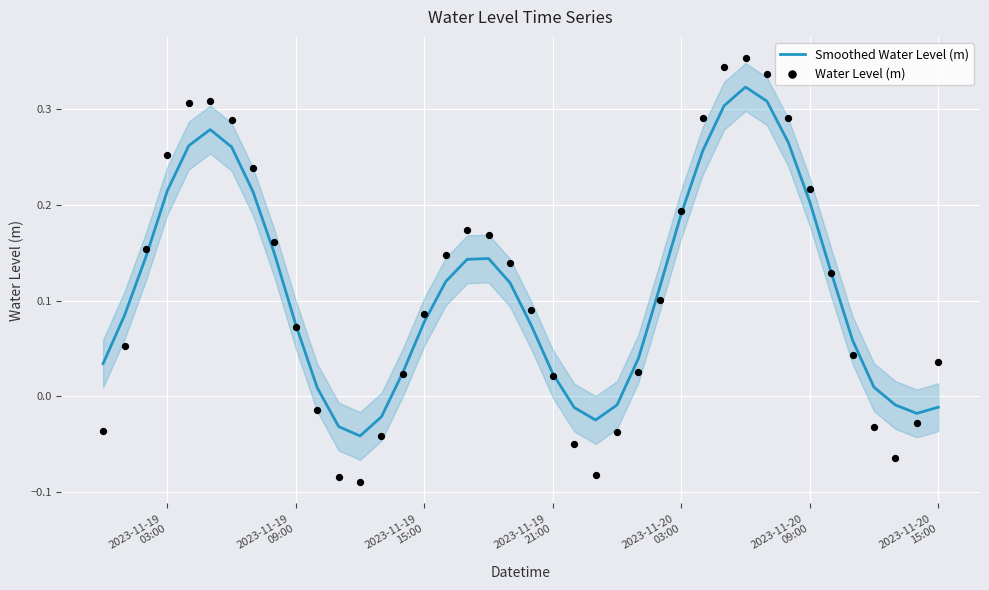

Which series contains the highest Y value?

Water Level (m)